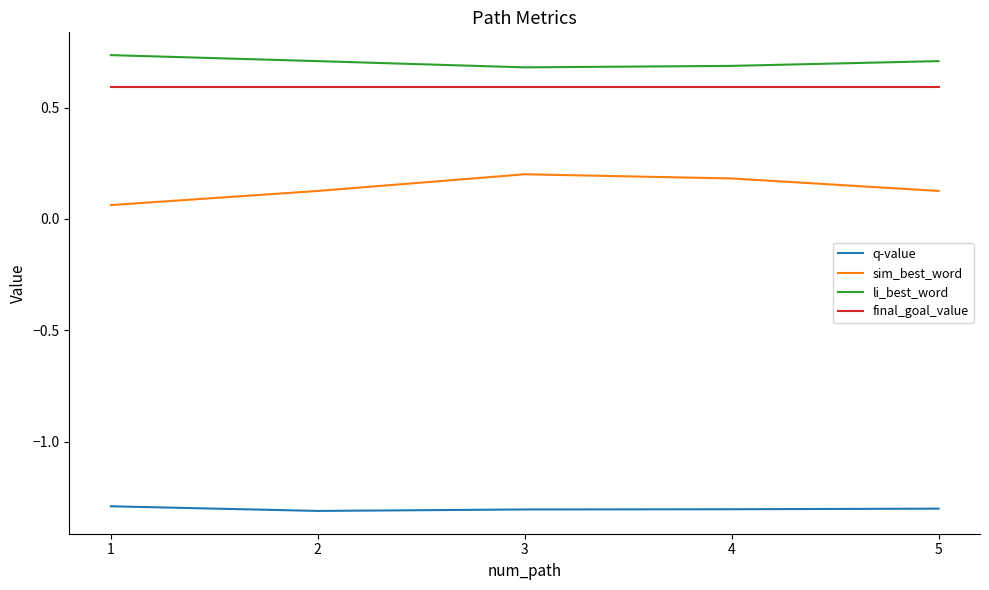

What is the smallest value displayed?

-1.3